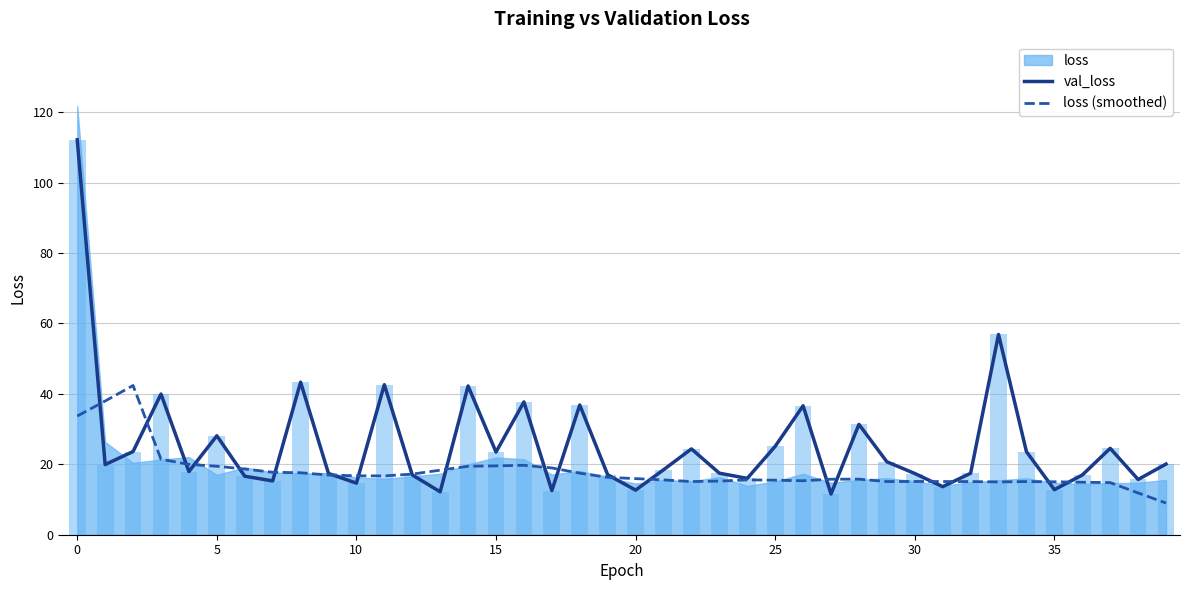

Is it true that loss (smoothed) equals 15.5 at 25?

True